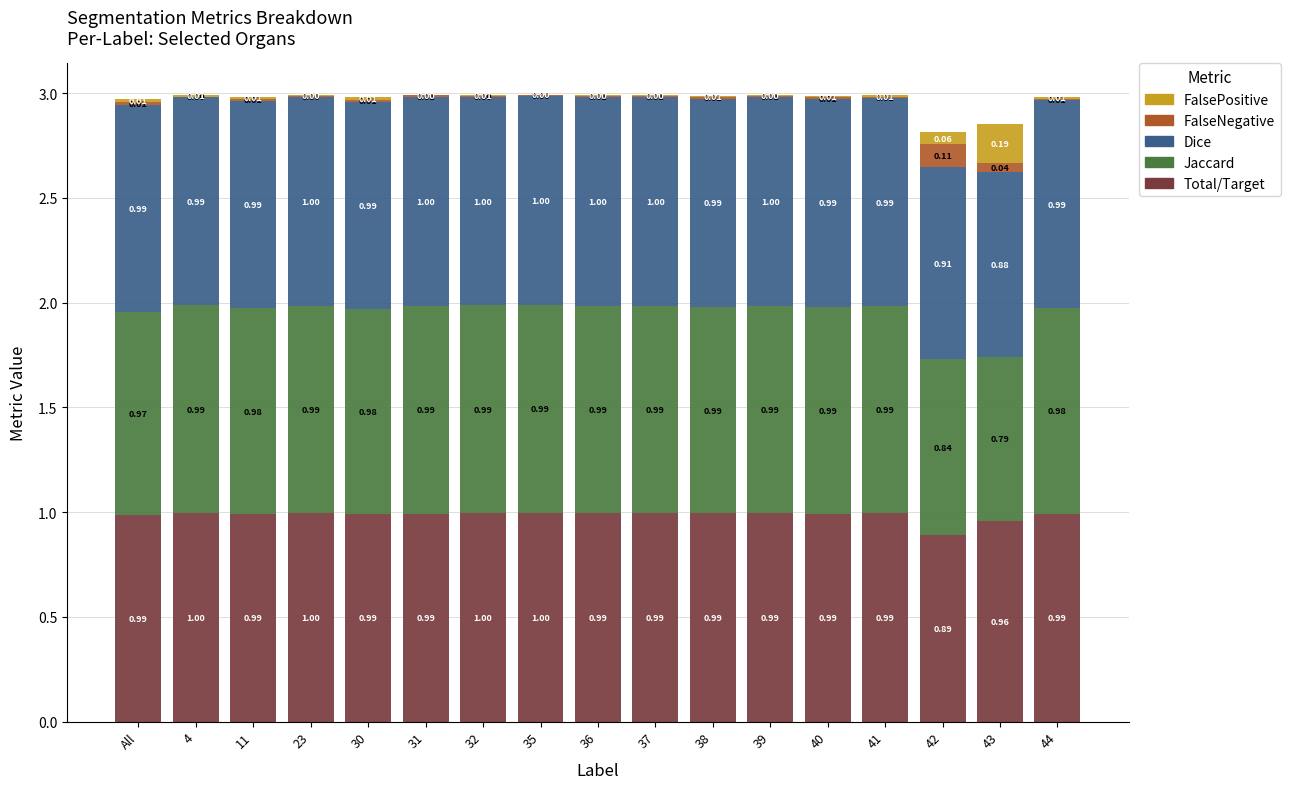

What is the total value across all series at 31?

3.0